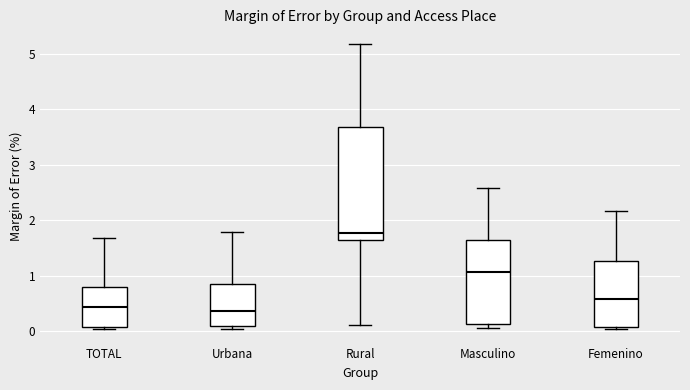

Reading left to right, transcribe this box plot: for each box, give where its median line is, the range the box spans, and where its two whiskers end, as read against the y-axis. The values are not printed on the chart, so give them approximately, as read against the axis.

TOTAL: median 0.4, box 0.1 to 0.8, whiskers 0.0 to 1.7
Urbana: median 0.4, box 0.1 to 0.8, whiskers 0.0 to 1.8
Rural: median 1.8, box 1.6 to 3.7, whiskers 0.1 to 5.2
Masculino: median 1.1, box 0.1 to 1.6, whiskers 0.1 (just below the box's lower edge) to 2.6
Femenino: median 0.6, box 0.1 to 1.3, whiskers 0.0 to 2.2